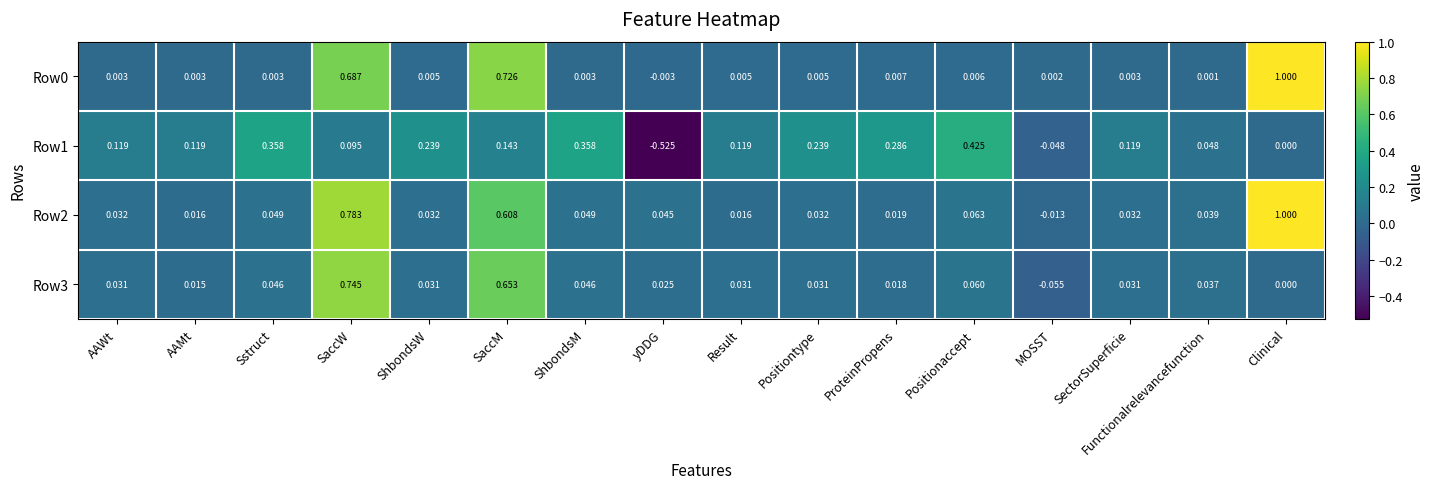

Which category has the highest value across all series?

Clinical